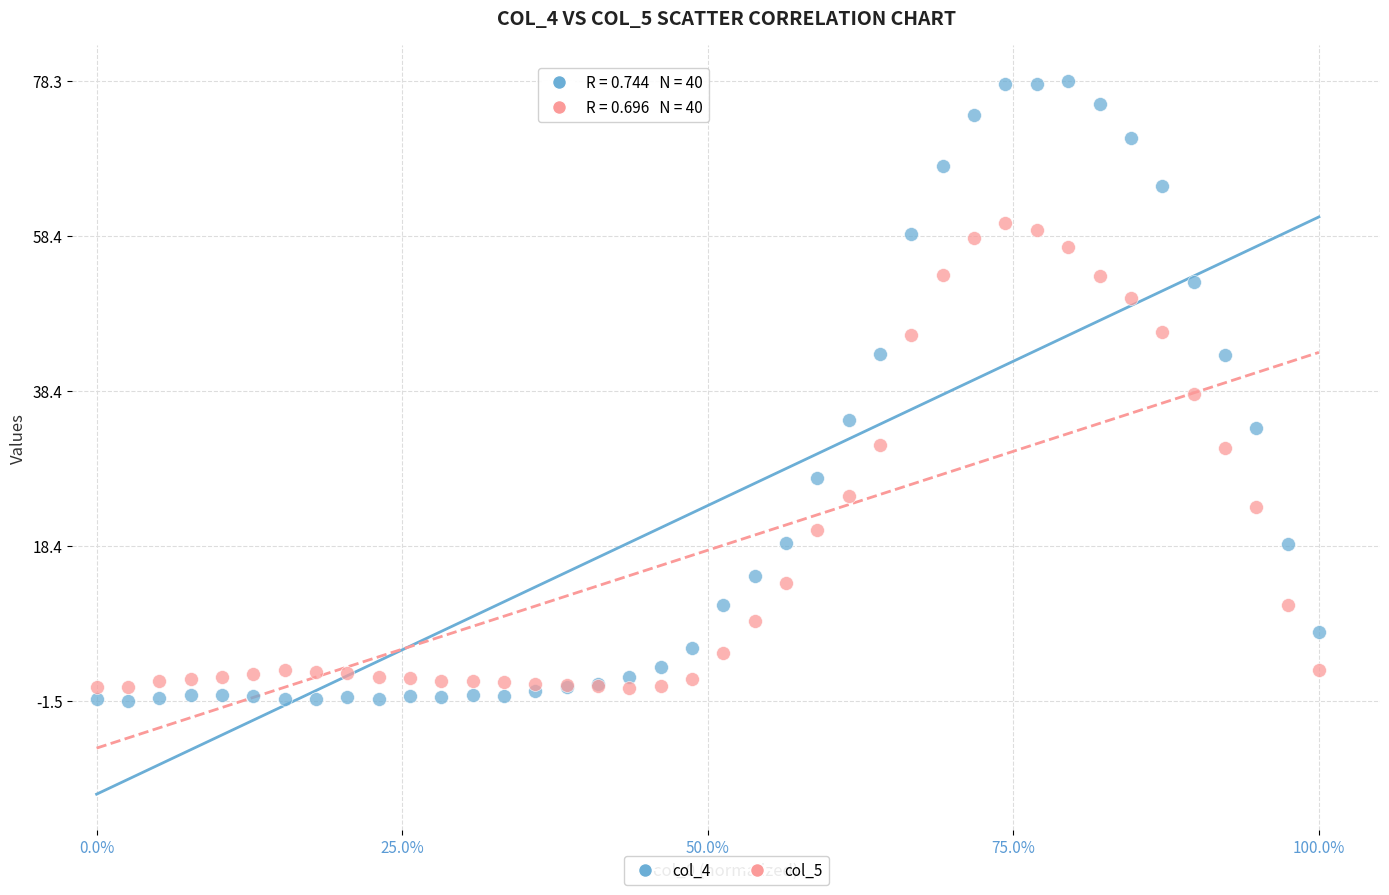

What is the X range (max minus min) for the scatter plot?

1.0